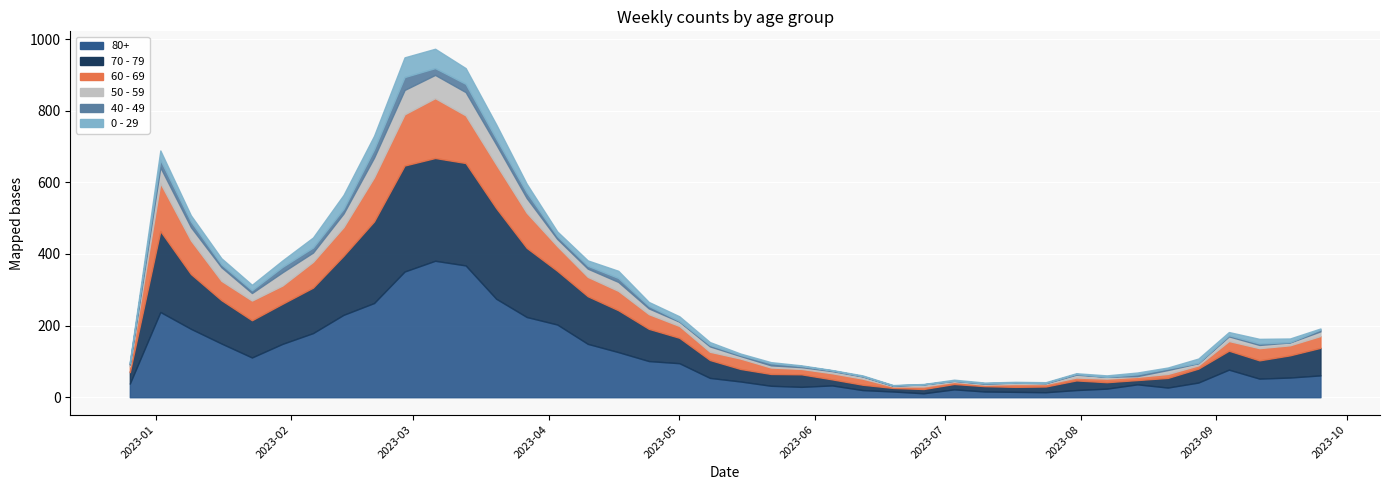

True or false: 40 - 49 and 50 - 59 cross at least once.

True